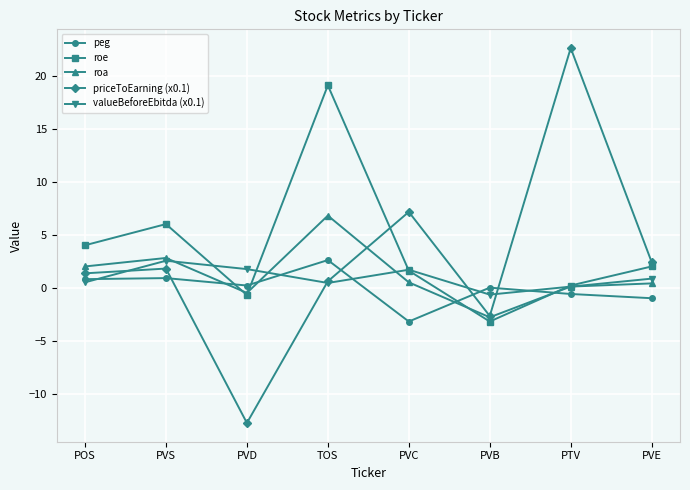

Between PTV and PVE, which series saw the biggest shift?

priceToEarning